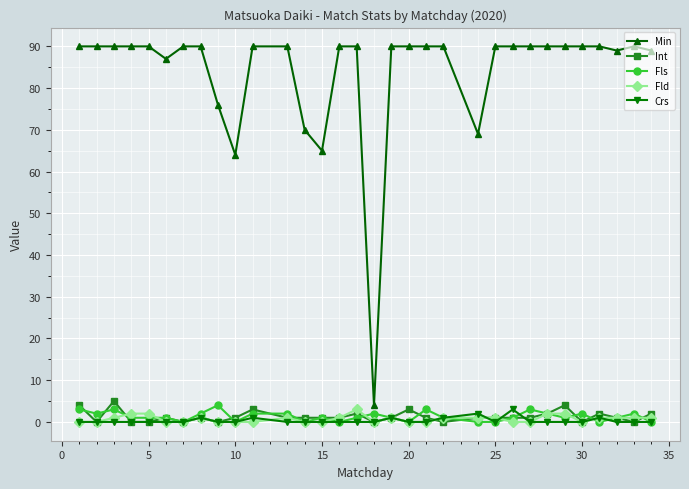

At how many categories does at least one series exceed 20?

31